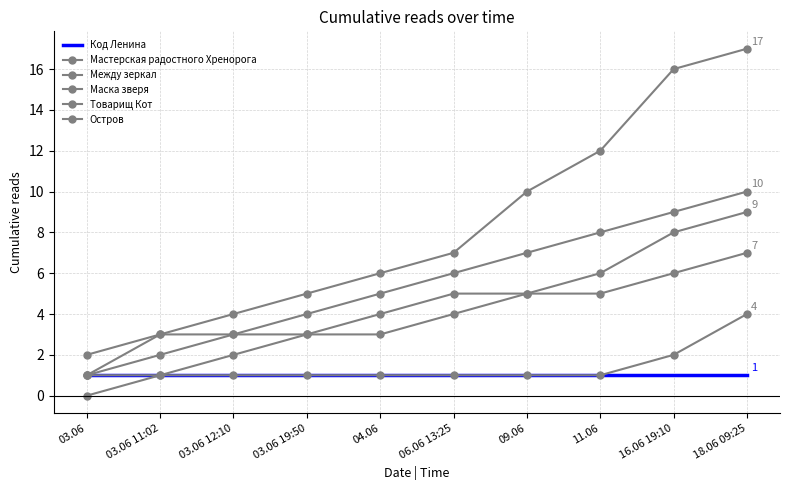

What is the sum of the Остров values at 03.06 12:10 and 11.06?

16